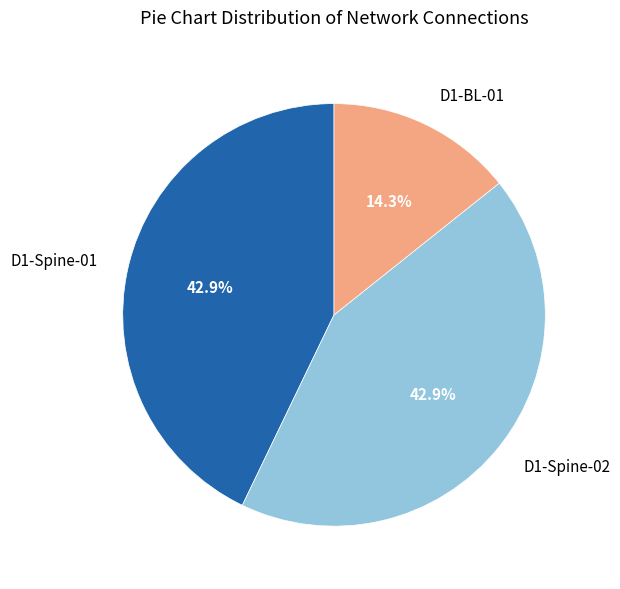

To the nearest percent, what portion does D1-BL-01 represent?

14%